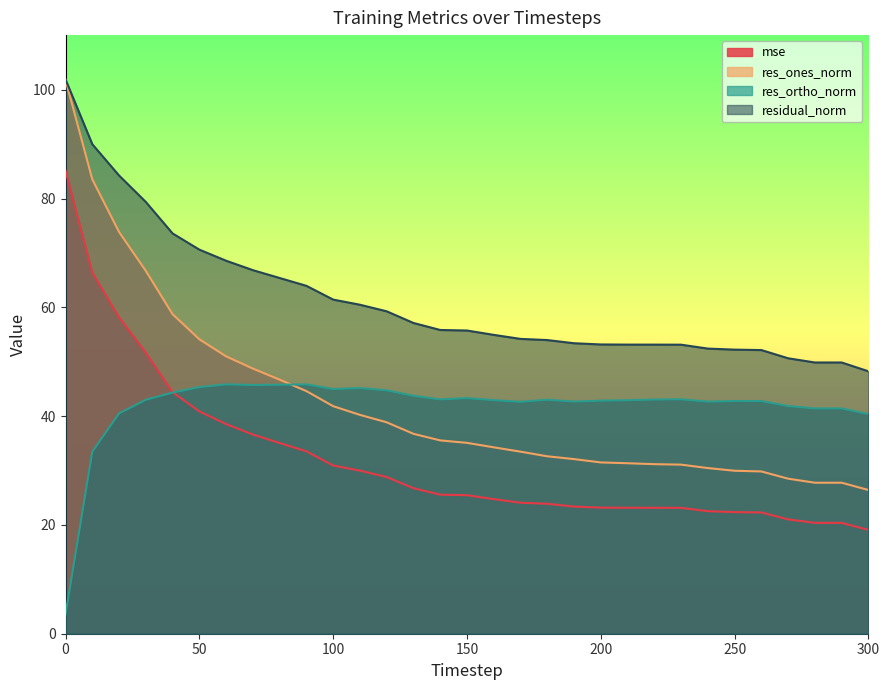

What is the spread (max minus min) of values at 270?

29.6